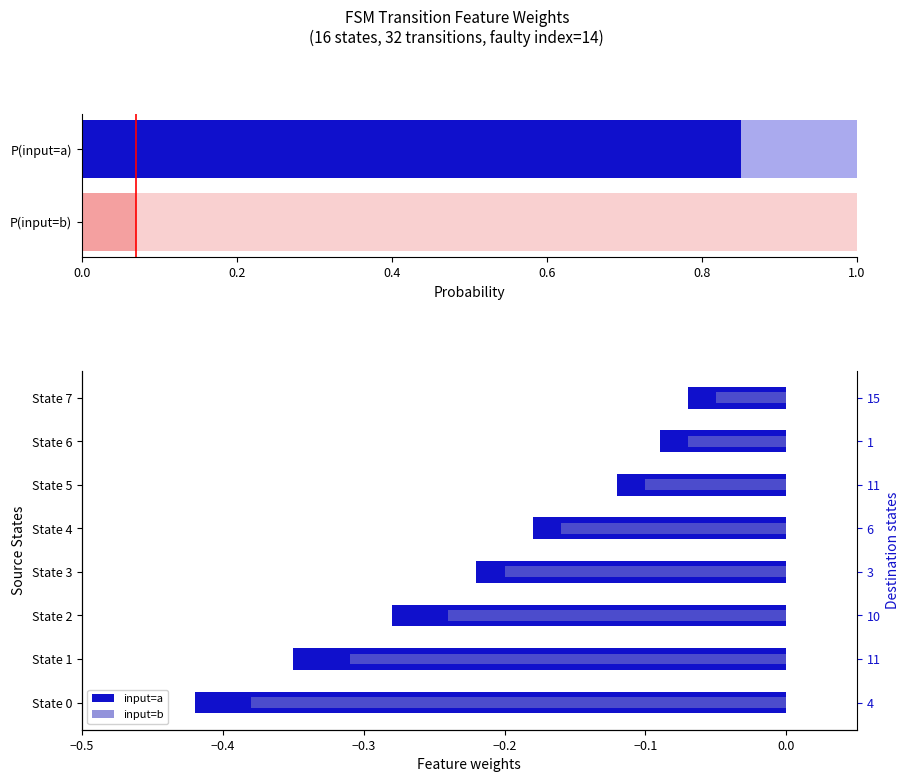

Reading left to right, extract all data points from this chart.

input=a: -0.4	-0.3	-0.3	-0.2	-0.2	-0.1	-0.1	-0.1
input=b: -0.4	-0.3	-0.2	-0.2	-0.2	-0.1	-0.1	-0.1